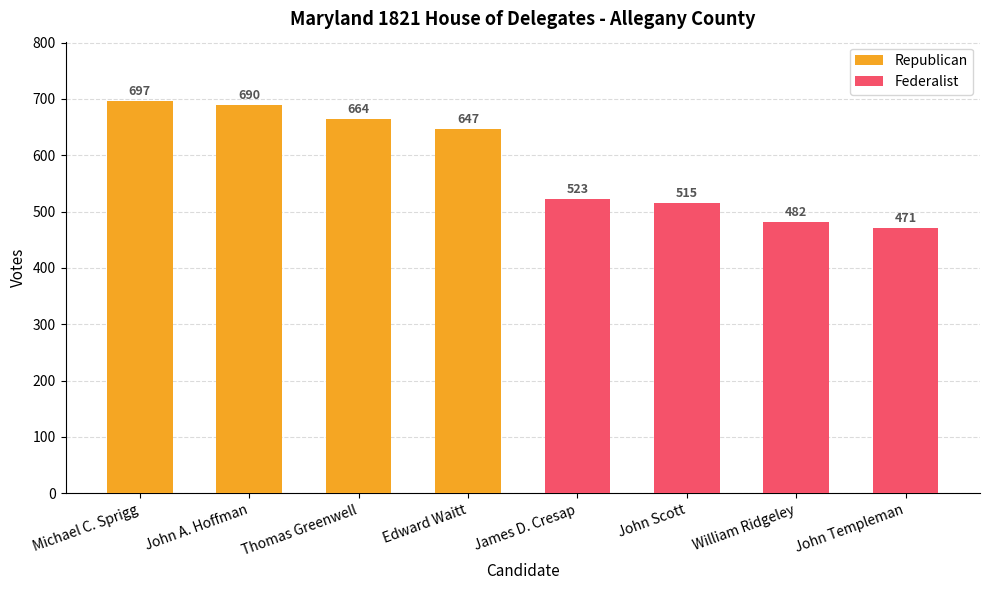

What is the total value across all series at James D. Cresap?

523